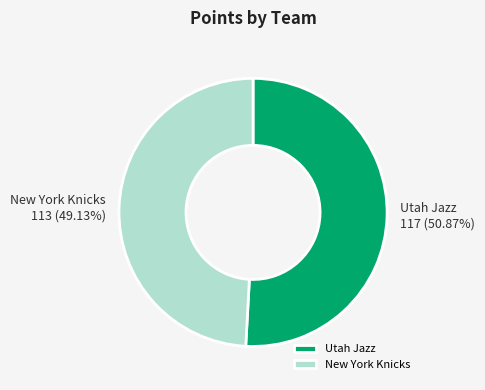

Is it true that New York Knicks is 37% of the pie?

False